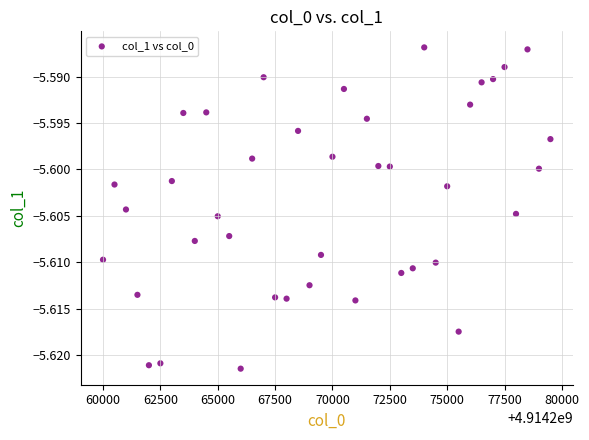

What is the range of X values (max minus min)?

19500.0